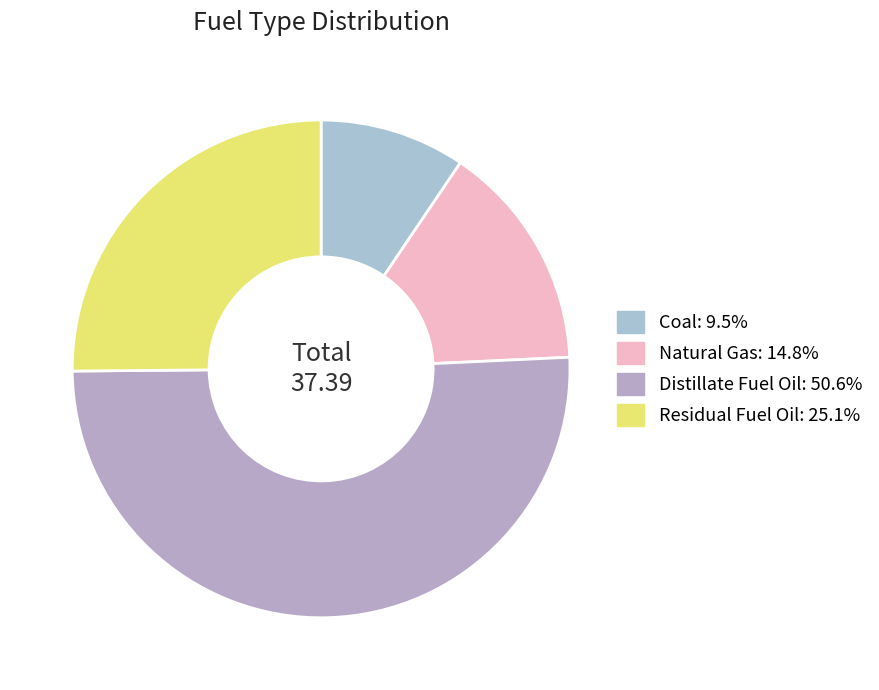

What is the largest slice in the pie chart?

Distillate Fuel Oil